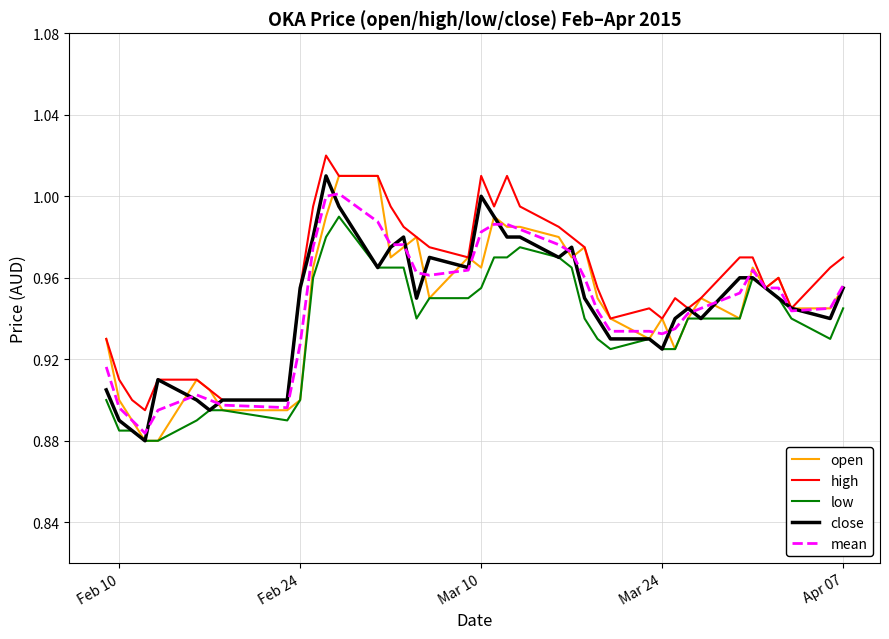

Which series has the largest total across all categories?

high